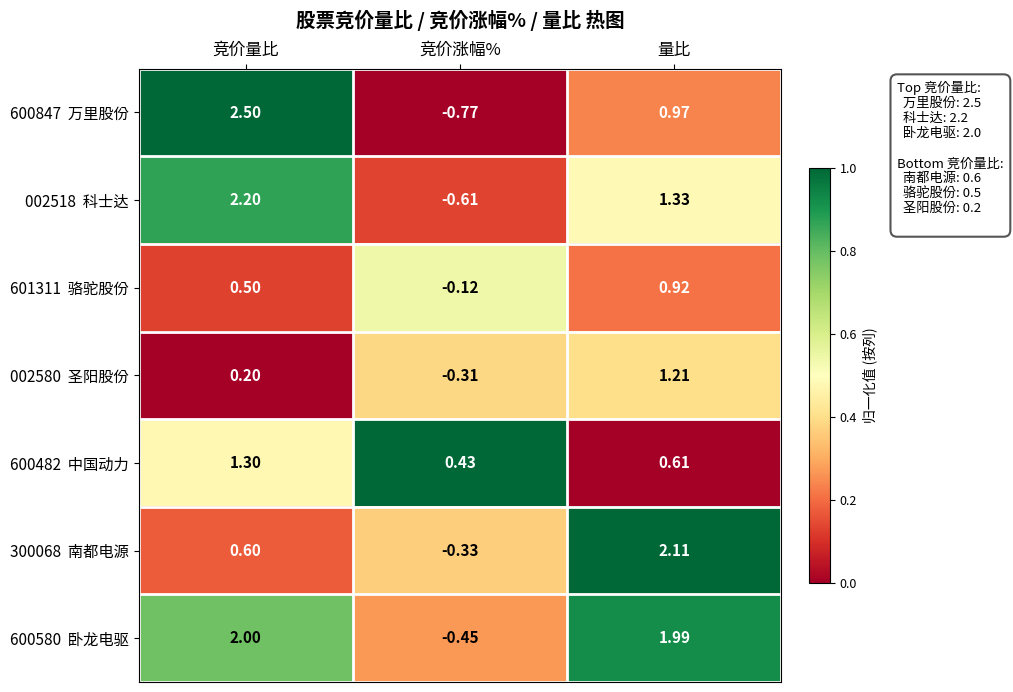

At which category does the chart reach its peak across all series?

竞价量比